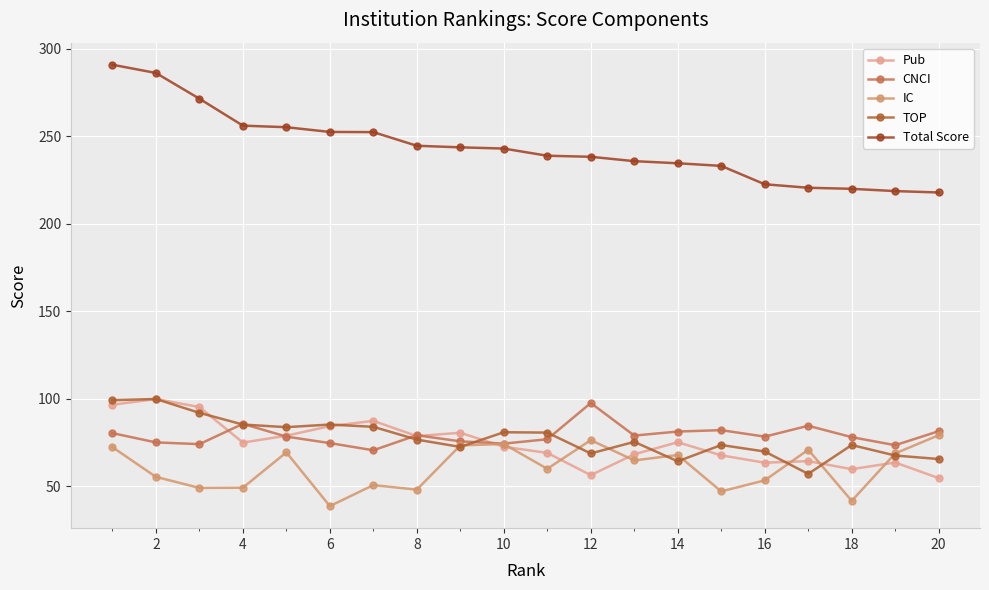

How many lines are shown in the chart?

5